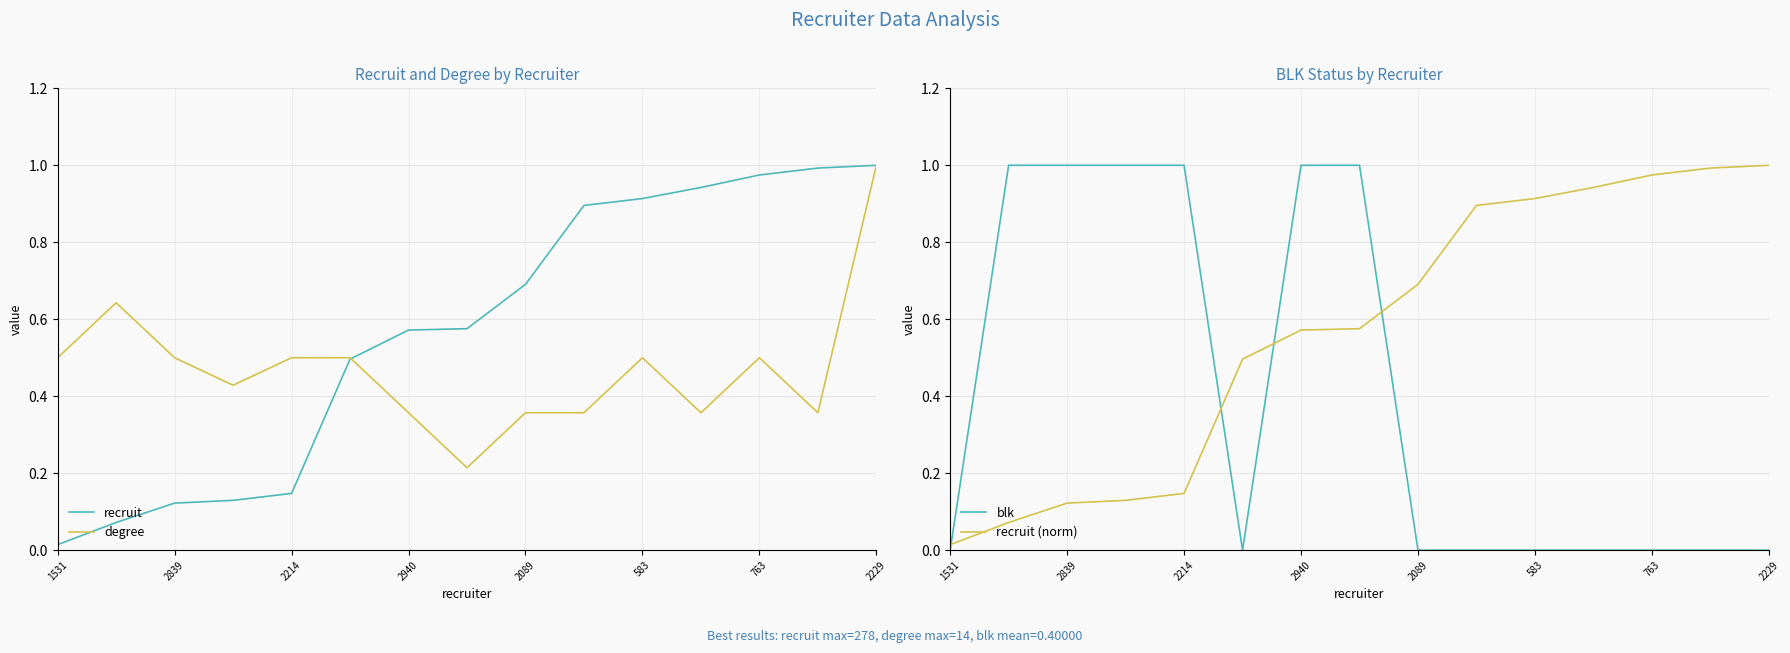

True or false: degree has more than 2 interior local peaks.

True